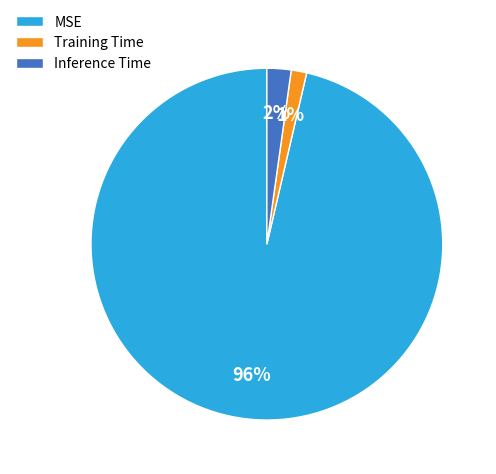

To the nearest percent, what is the combined percentage of MSE and Training Time?

98%